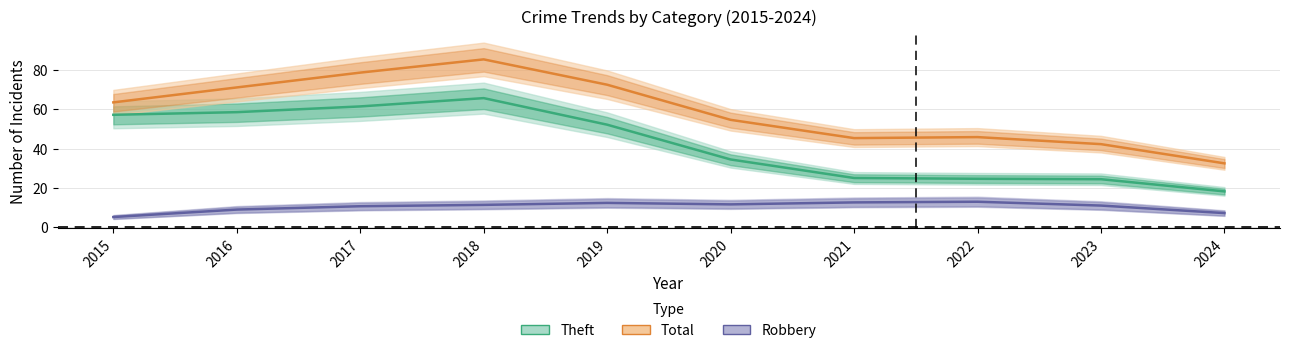

True or false: Robbery and Total cross at least once.

False